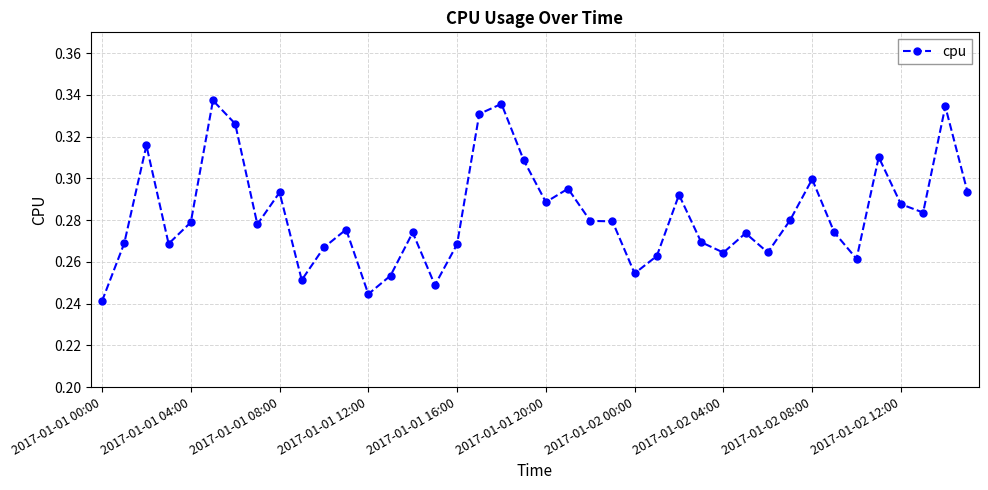

How many values are between 0 and 1?

40